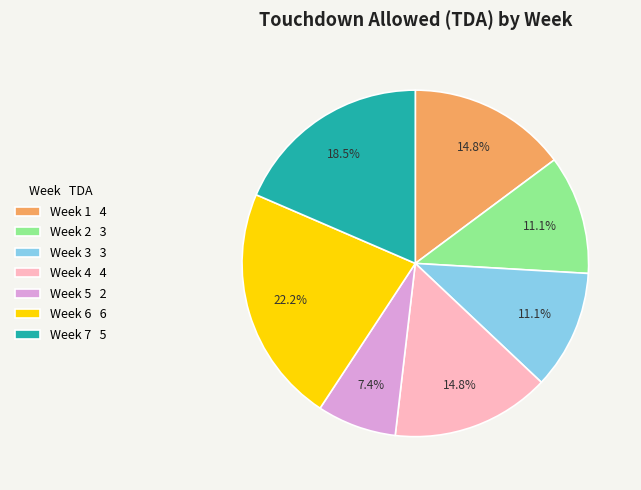

Combined, what portion of the pie is Week 3 and Week 2?

22.2%